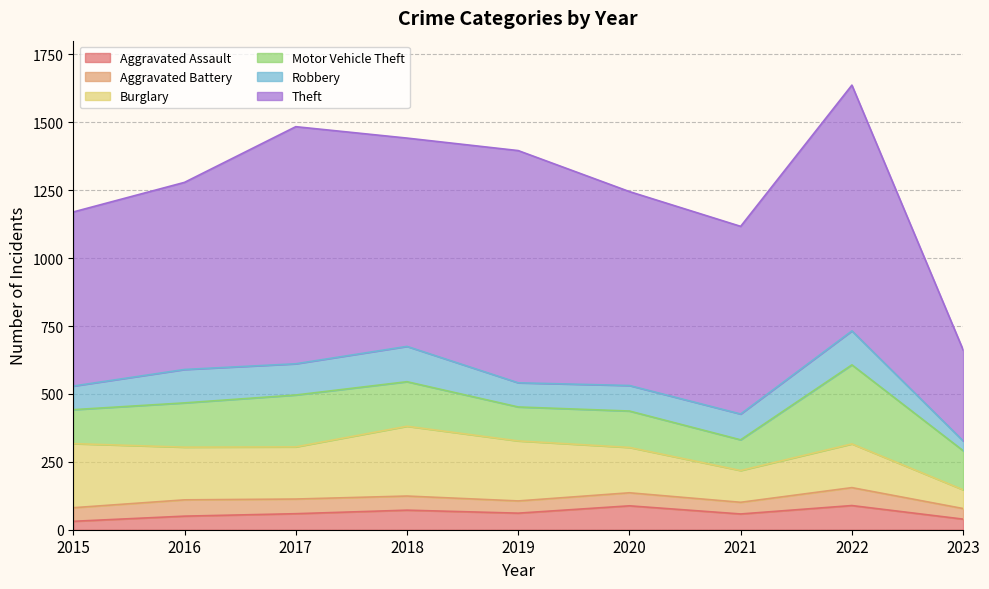

Where do Robbery and Aggravated Battery first cross each other?

2022 and 2023